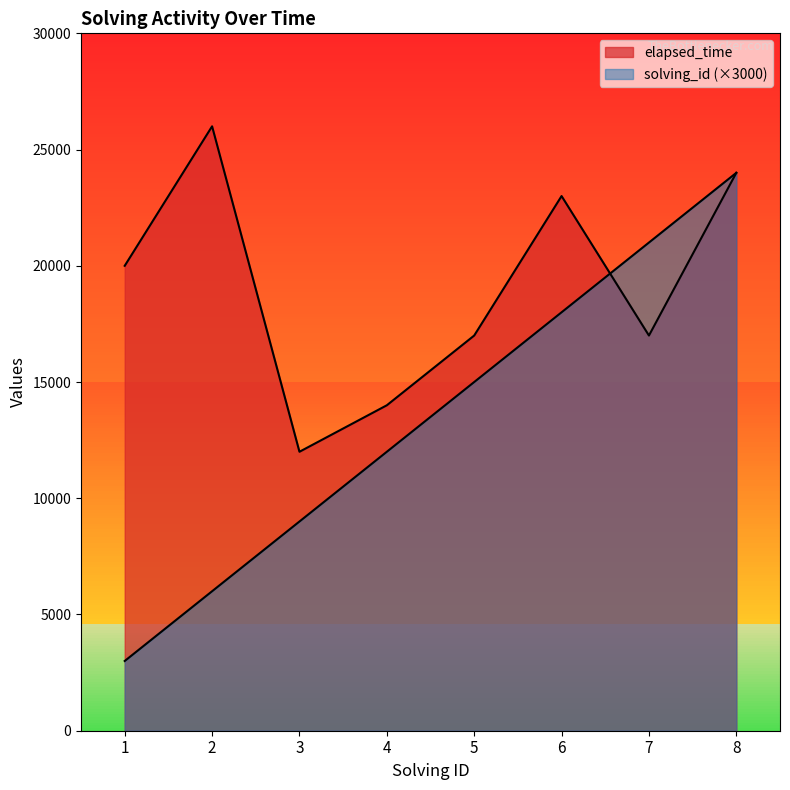

Which series has the largest total across all categories?

elapsed_time